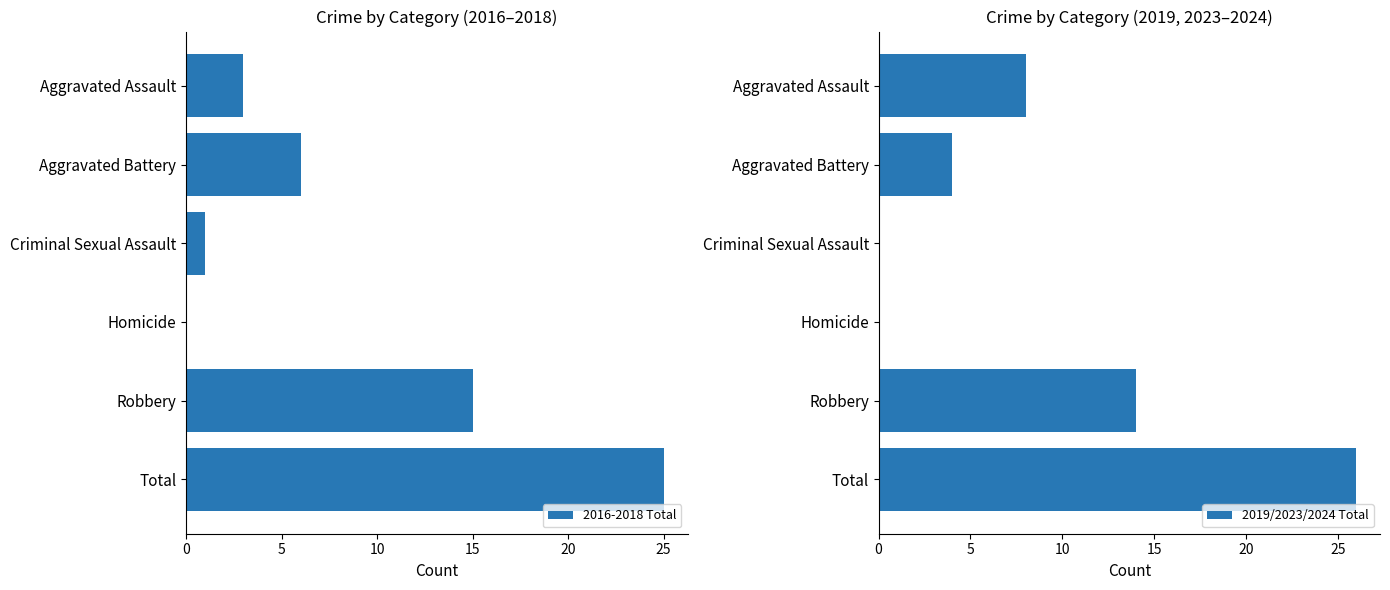

Is it true that 2016-2018 Total equals 15 at Robbery?

True